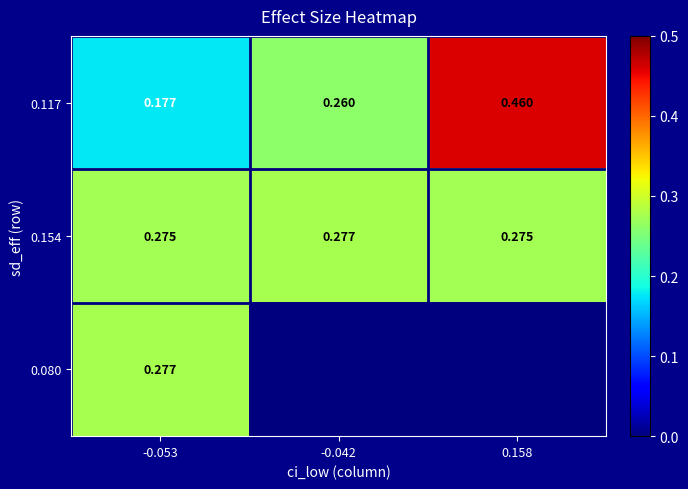

Is the value of 0.154 at -0.042 greater than the value of 0.117 at 0.158?

No